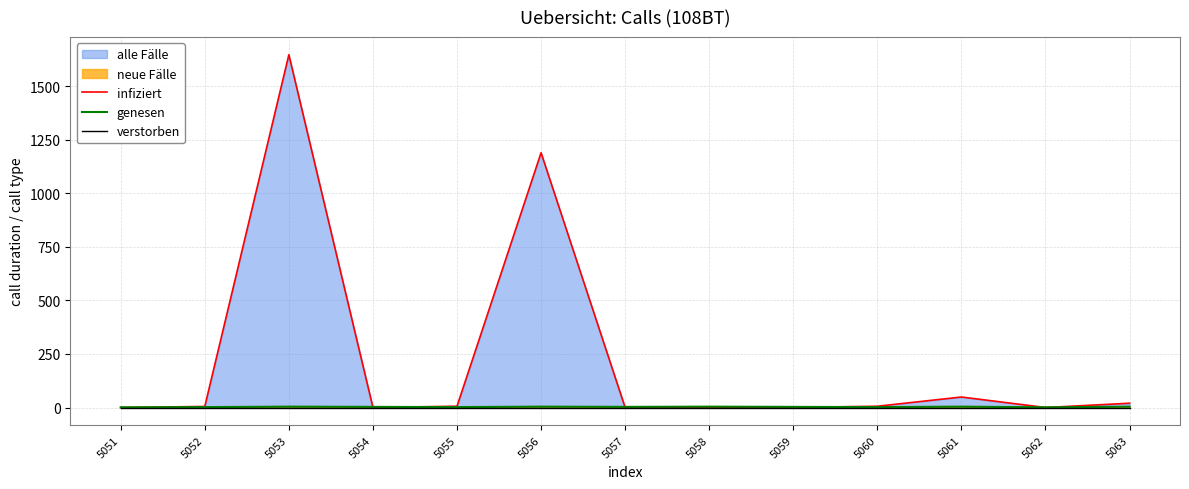

Reading left to right, transcribe all the data shown in this chart.

infiziert: 0	5	1648	0	6	1190	0	0	0	6	49	0	20
genesen: 1	2	4	3	2	4	3	4	3	2	4	1	4
verstorben: 0	0	0	0	0	0	0	0	0	0	0	0	0